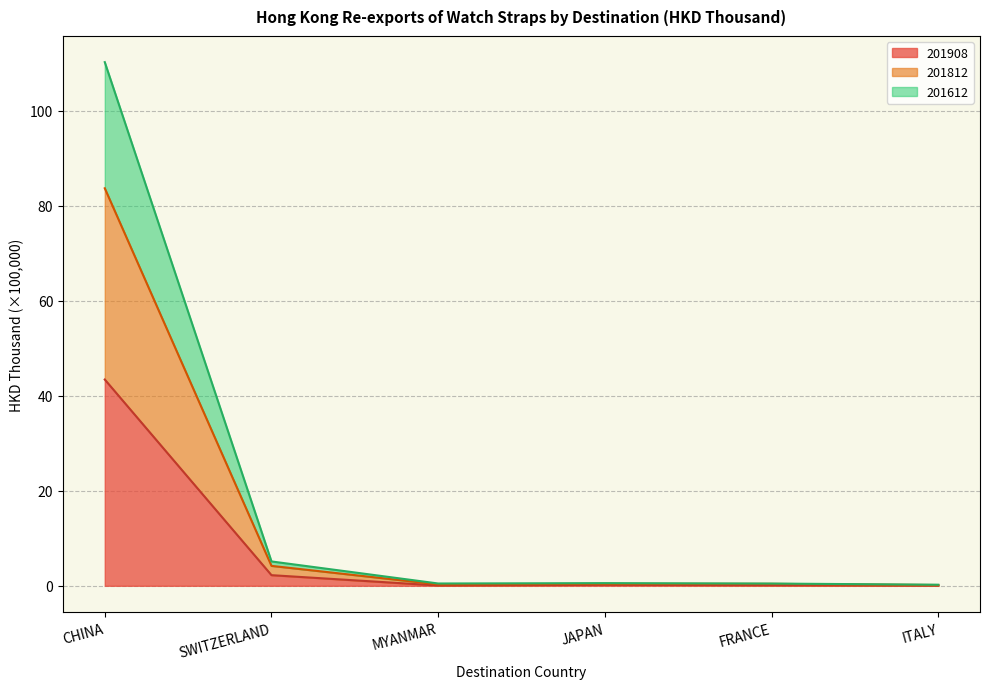

How many lines are shown in the chart?

3